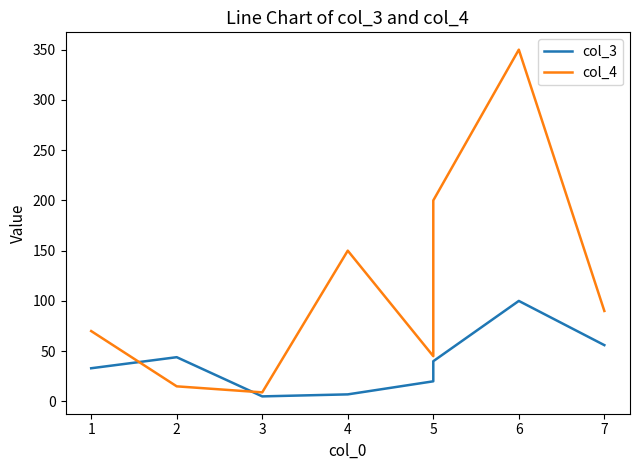

Which has a higher value, 1 or 7?

7